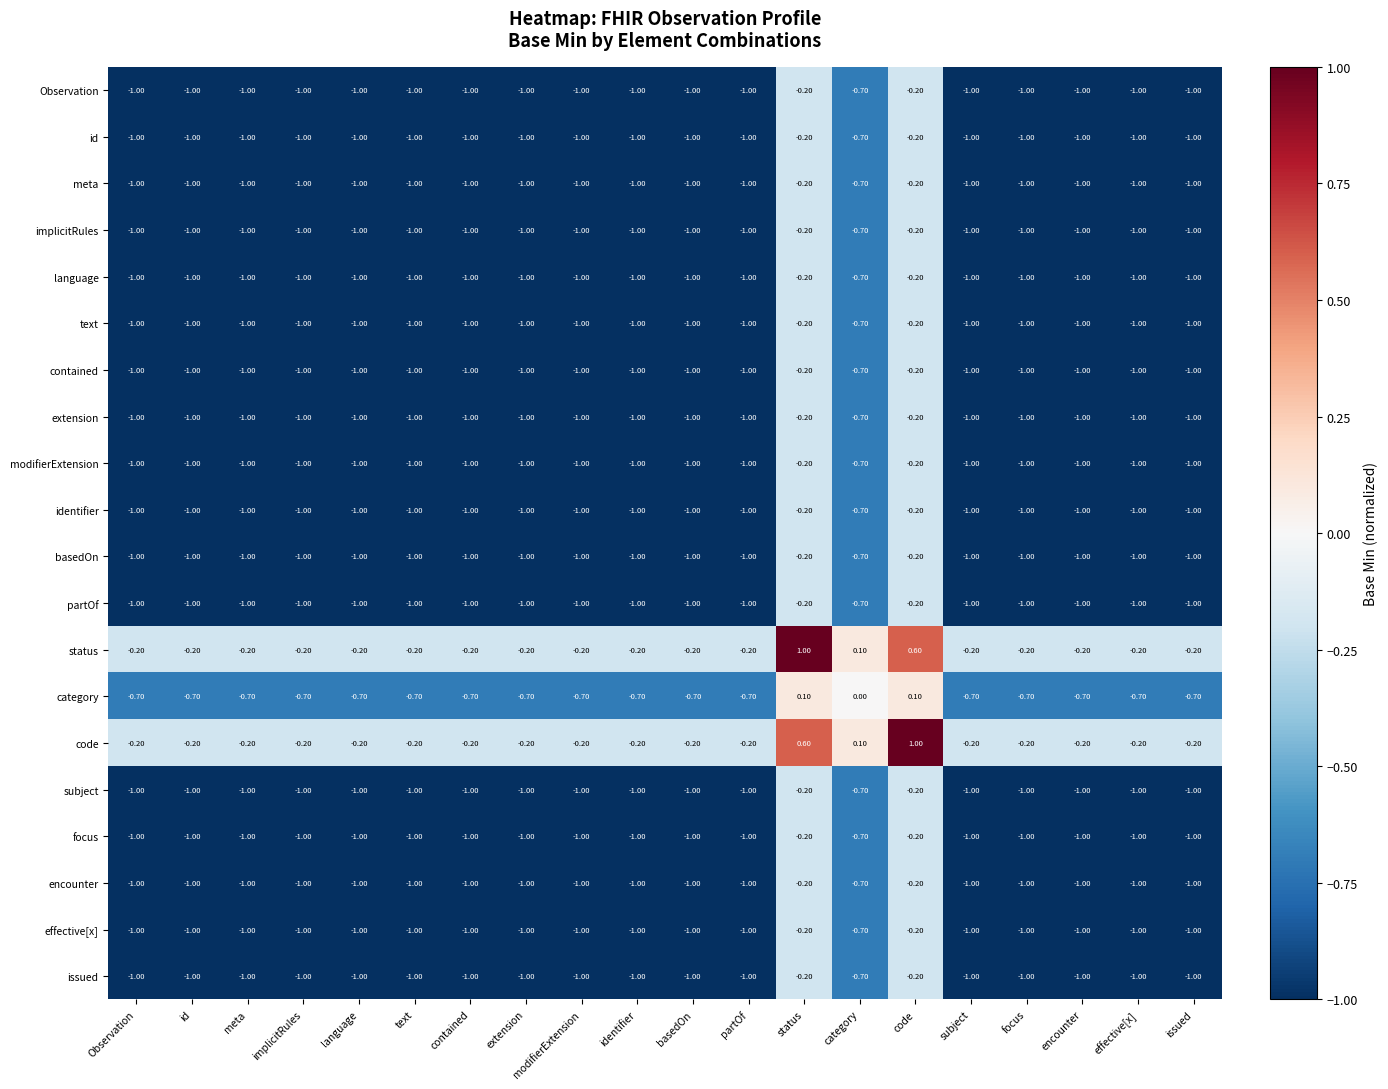

Is the value of category at contained greater than the value of extension at focus?

Yes